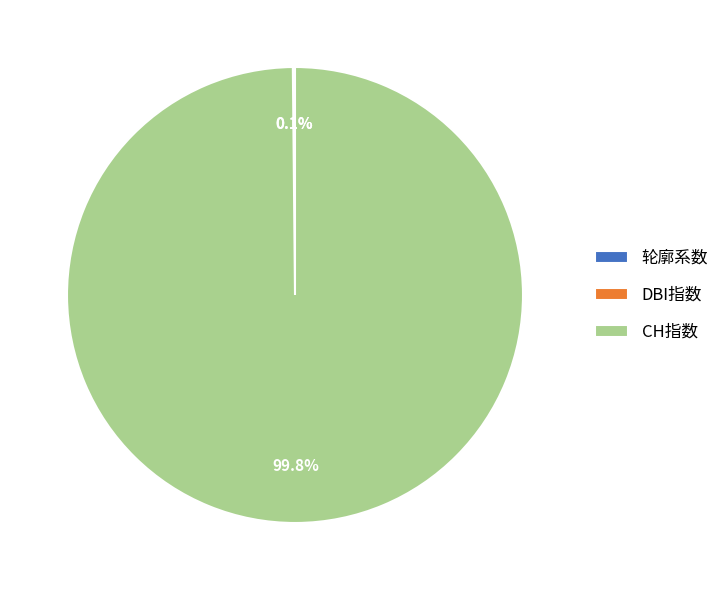

What portion of the pie excludes CH指数?

0.2%